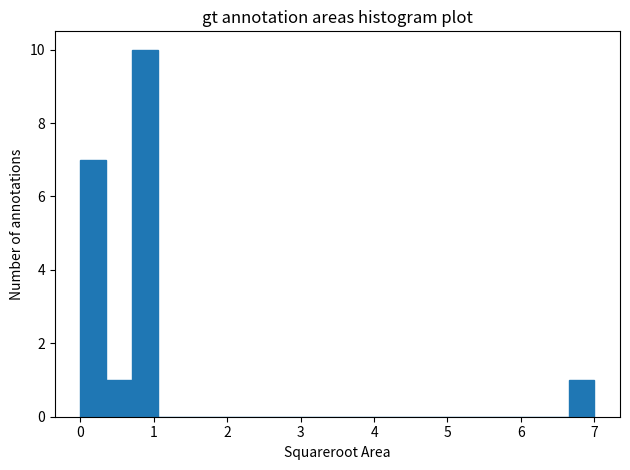

Around what value on the x-axis is the tallest bar? Give the approximate position of its centre, as read against the axis.

0.9